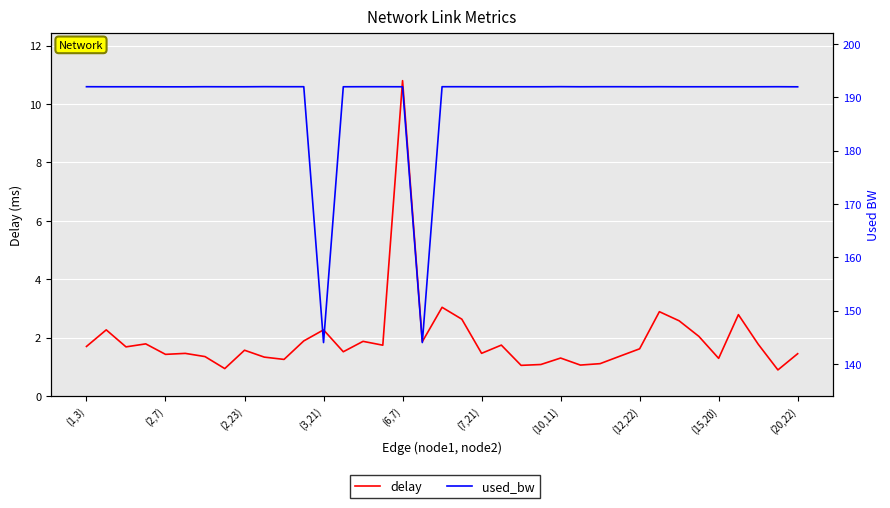

Is the value of used_bw at 15 greater than the value of delay at 24?

Yes